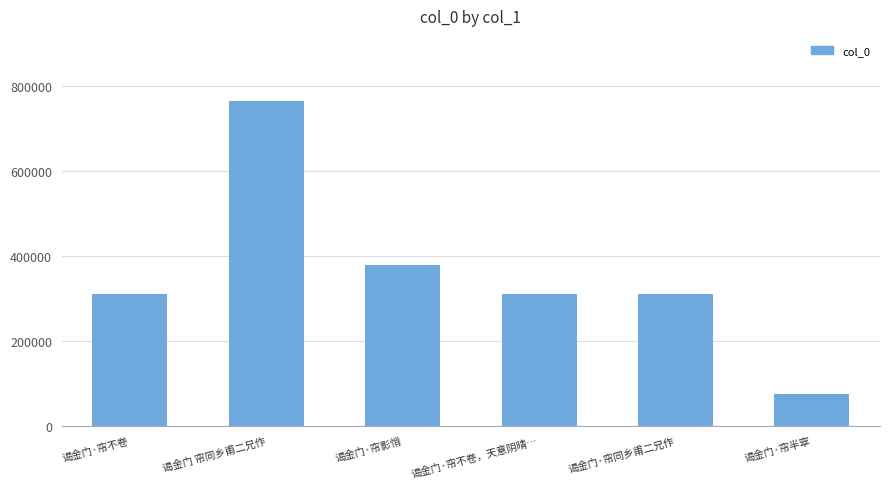

What is the label of the 5th bar from the right?

谒金门 帘同乡甫二兄作